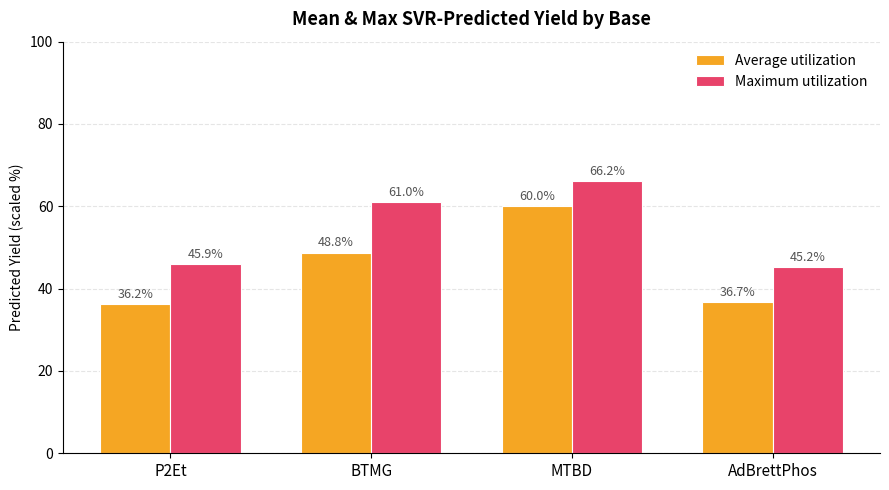

What is the sum of all Maximum utilization values?

218.3